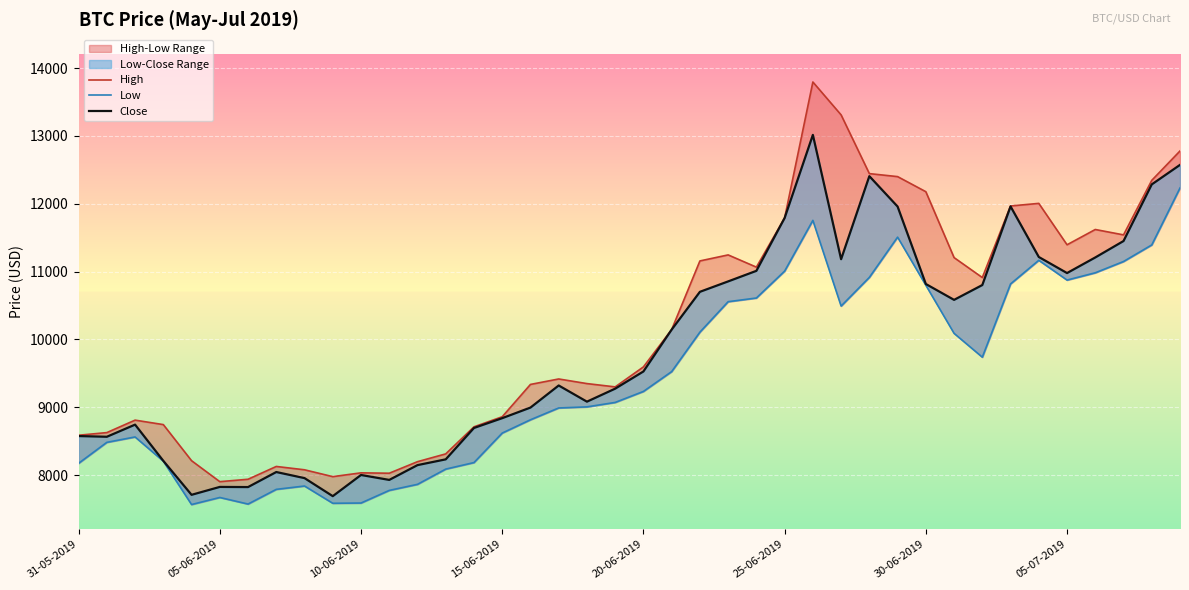

What is the difference between the highest and lowest values at 10-06-2019?

445.2